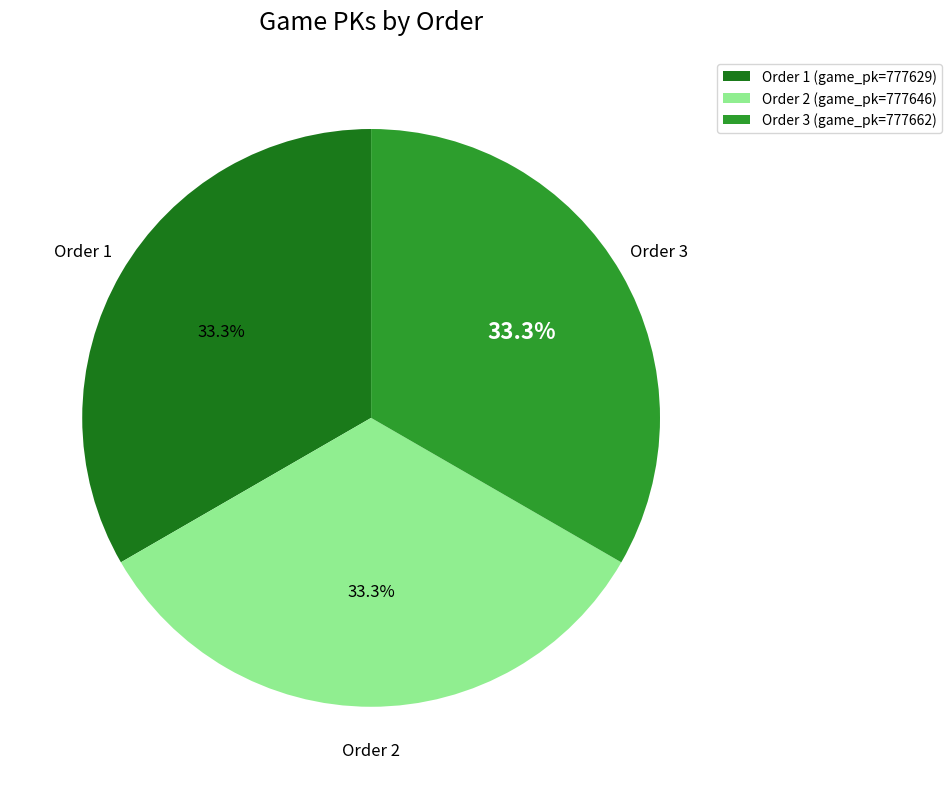

Does any single category account for the majority?

No